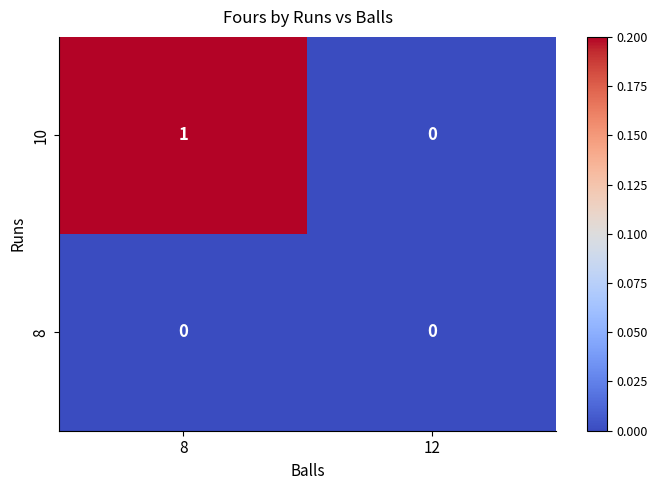

At 8, list the series in order from largest to smallest.

10, 8